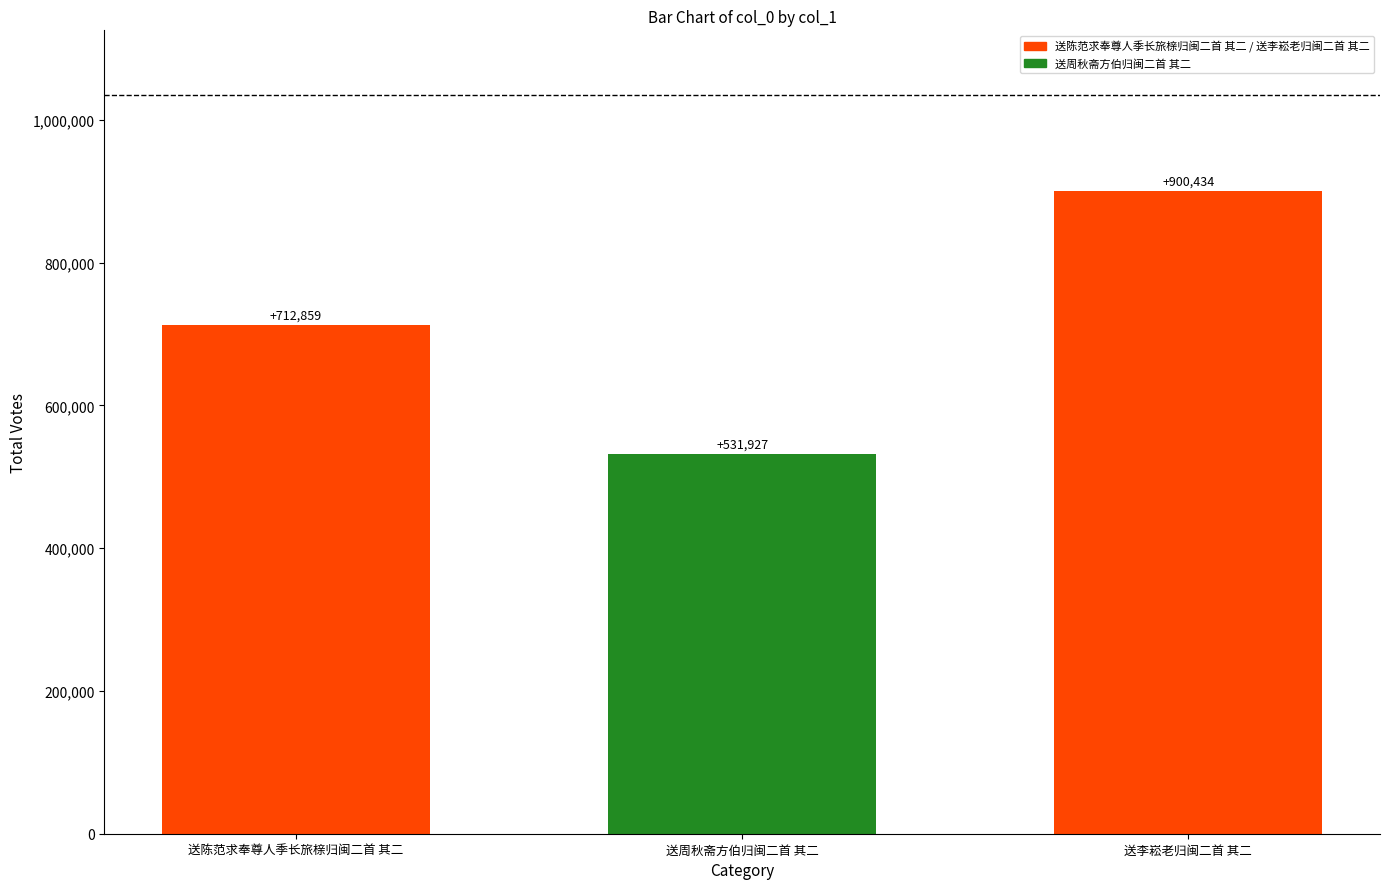

At which label is the value closest to 716180?

送陈范求奉尊人季长旅榇归闽二首 其二